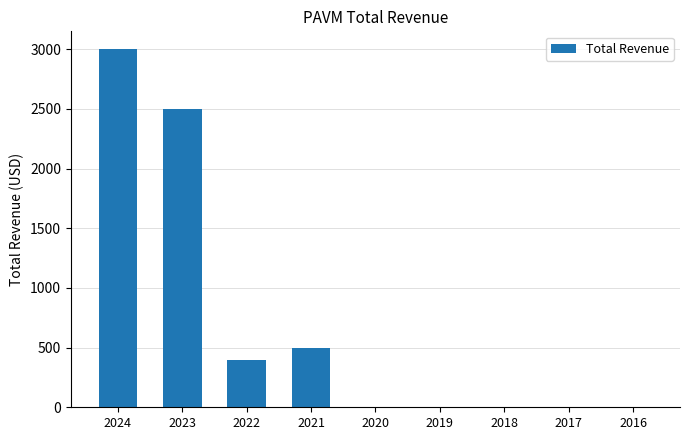

What is the greatest value displayed?

3000